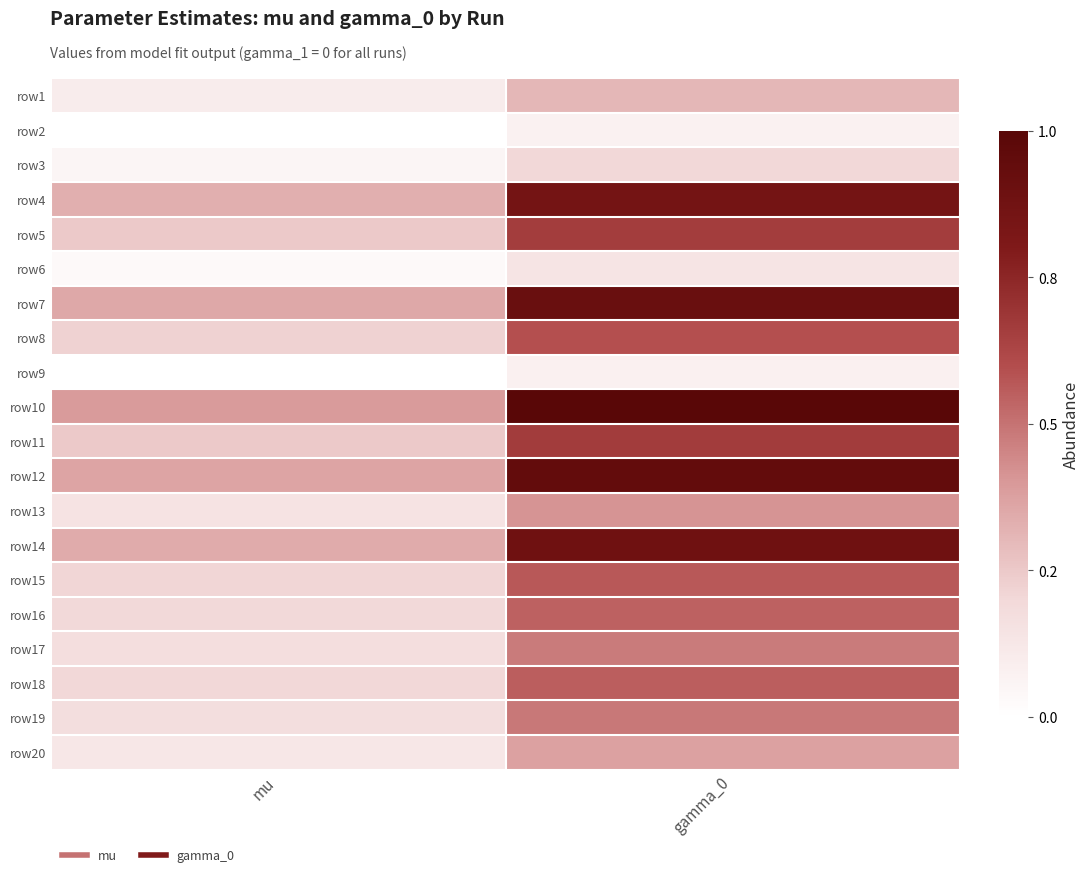

Count the number of data series in this chart.

20